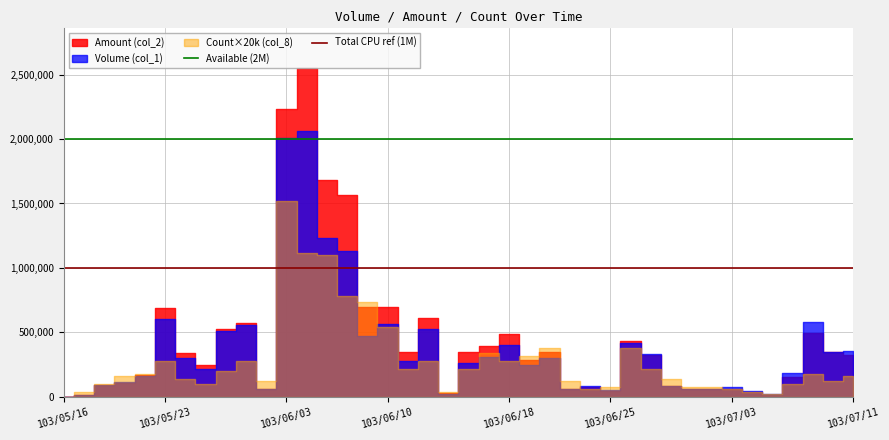

Is the value of Available (2M) at 103/05/16 greater than the value of Total CPU ref (1M) at 103/05/16?

Yes